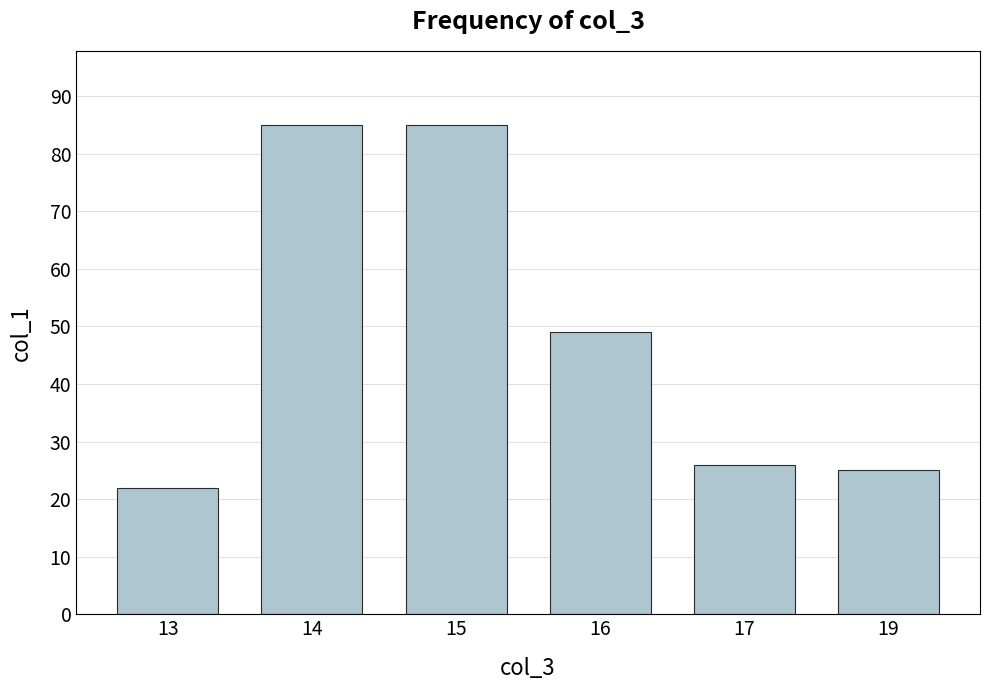

Is it true that the value at 19 is 14?

False